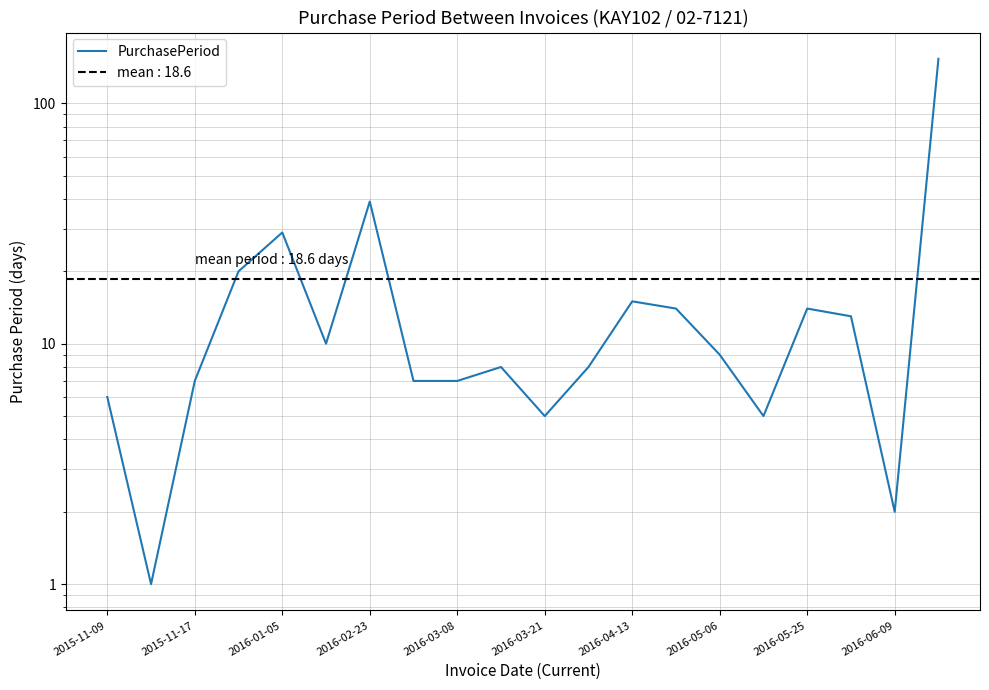

Does the chart have visible grid lines?

Yes